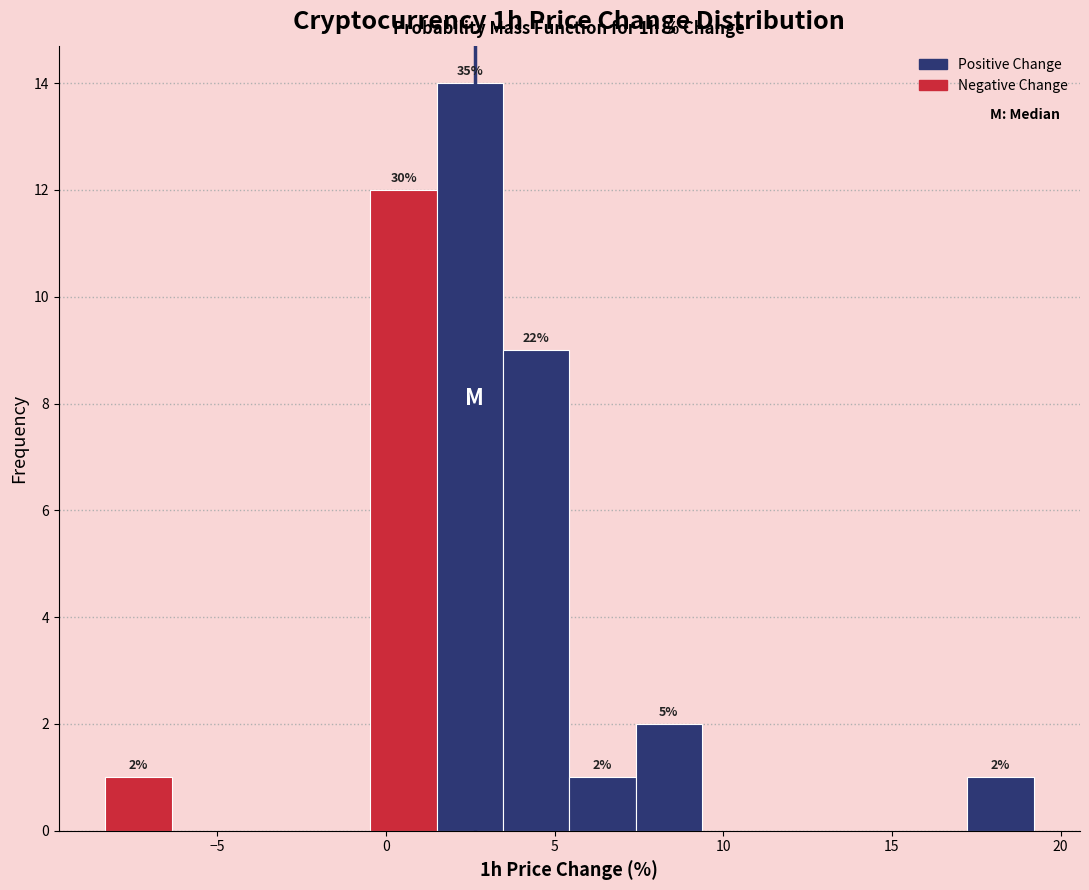

Read against the x-axis, roughly where is the centre of the tallest bar?

2.5